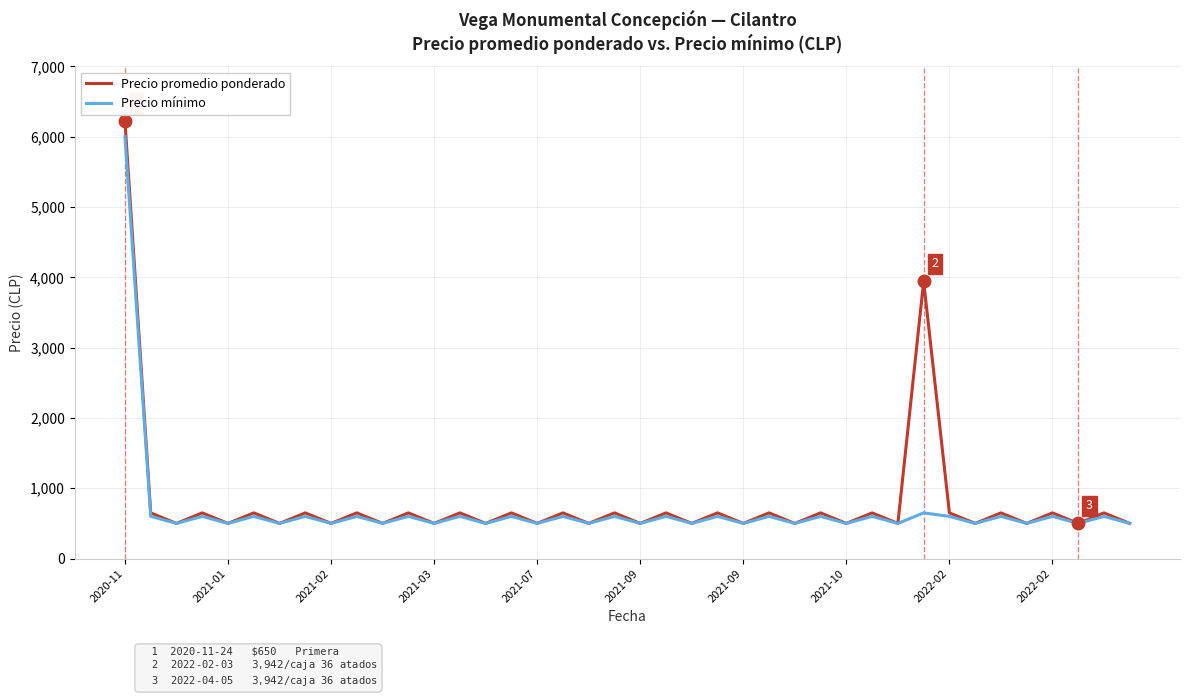

What is the highest value of the Precio mínimo series?

6000